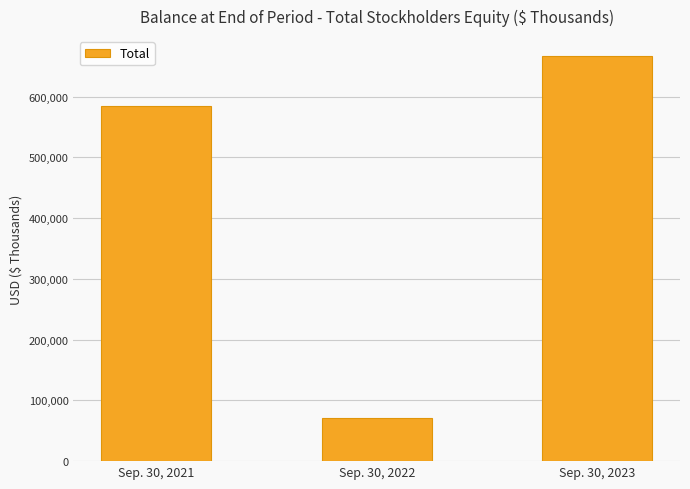

List the labels in order of value, largest first.

Sep. 30, 2023, Sep. 30, 2021, Sep. 30, 2022